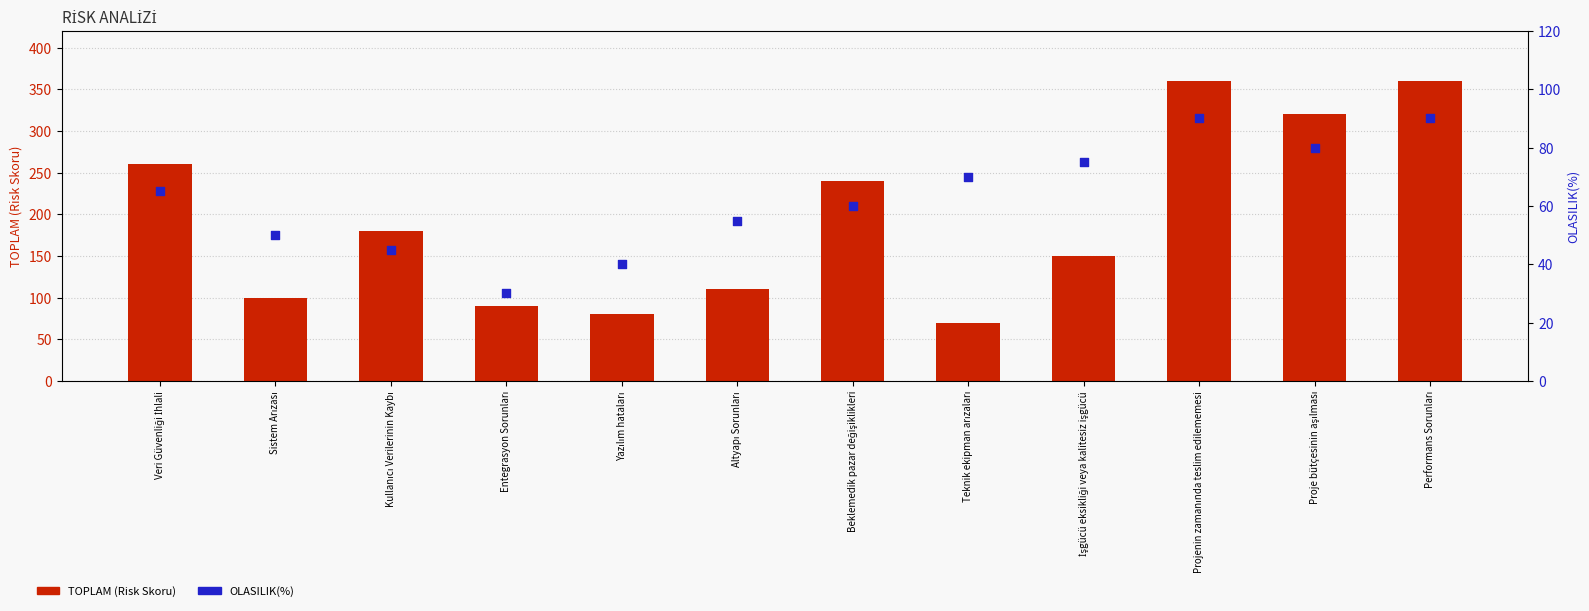

Which series contains the highest Y value?

TOPLAM (Risk Skoru)